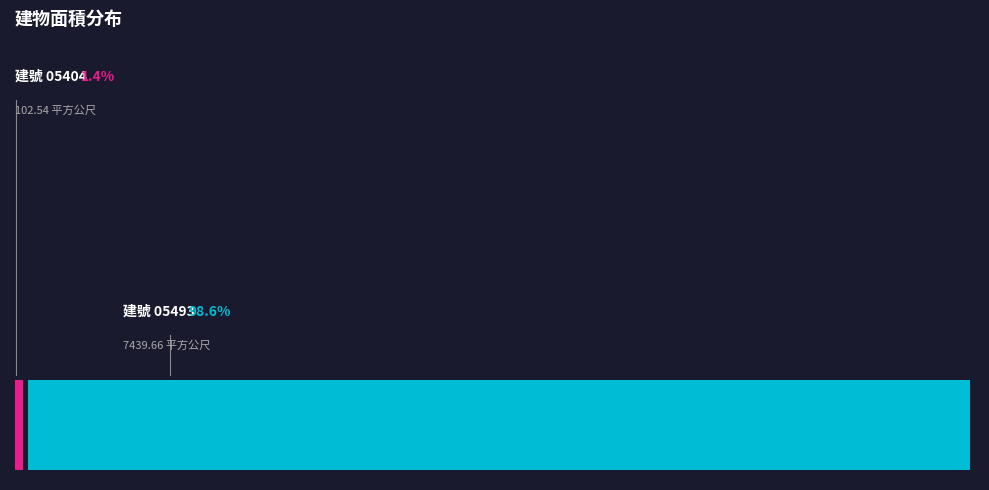

To the nearest percent, what percentage of the pie is 高雄市鼓山區青海段05404-000 建號?

1%